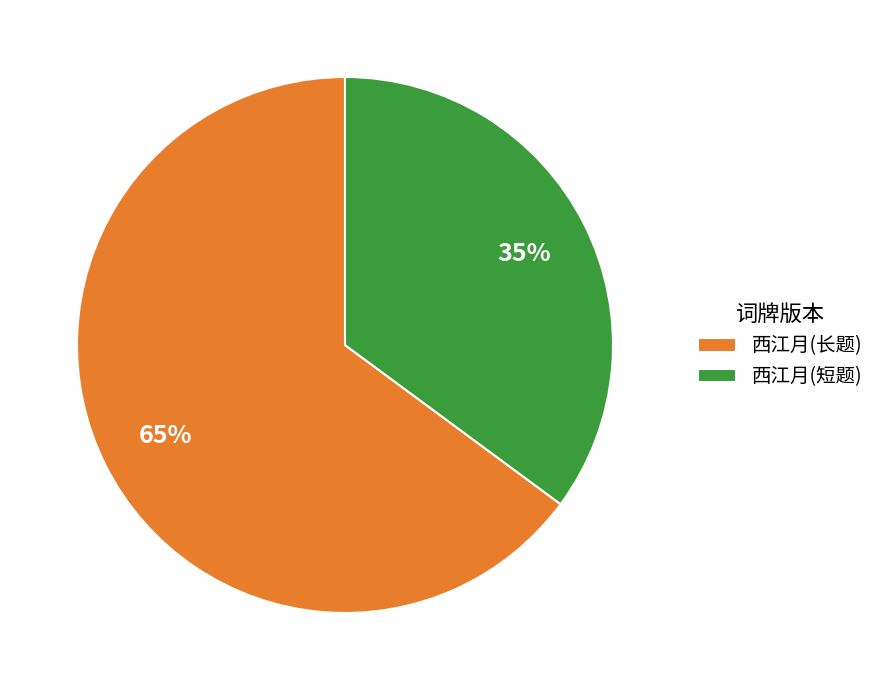

What is the ratio of the value at 西江月(短题) to the value at 西江月(长题)?

0.5